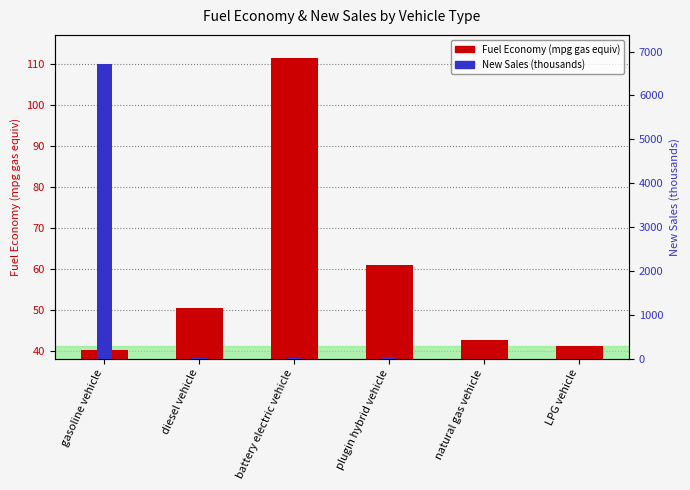

True or false: New Sales (thousands) has a value of 6710.0 at gasoline vehicle.

True